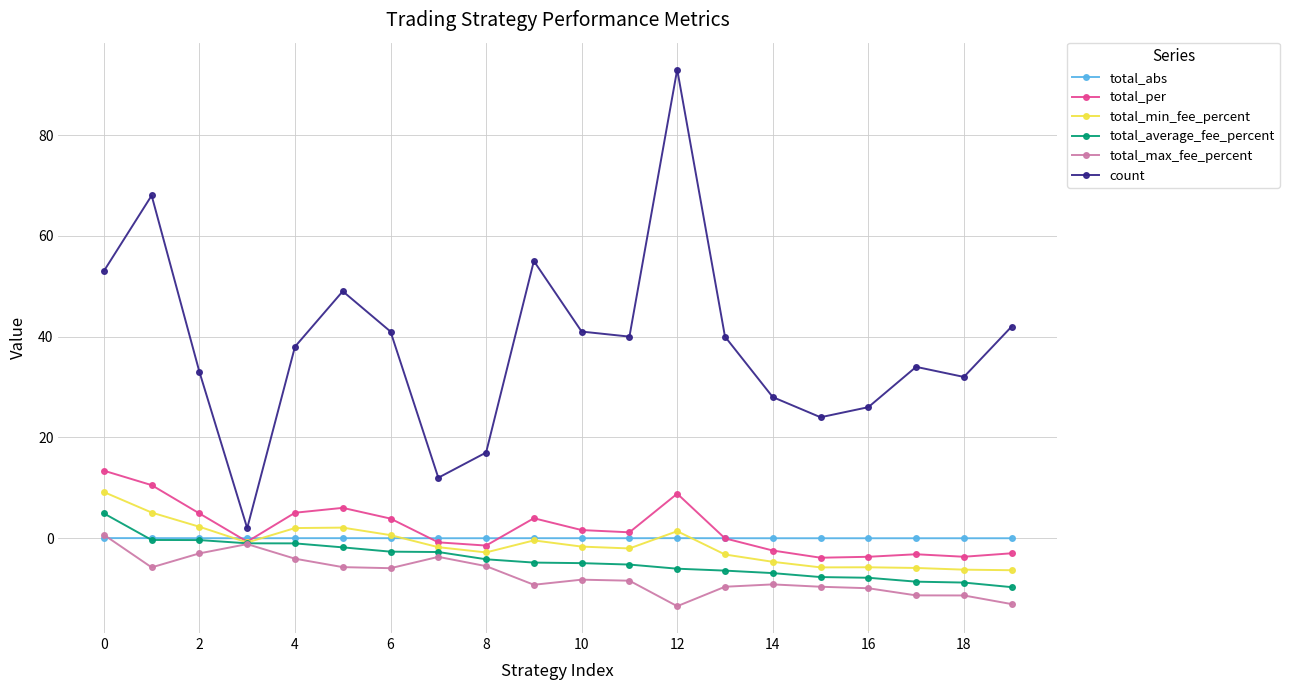

What is the smallest value displayed?

-13.5